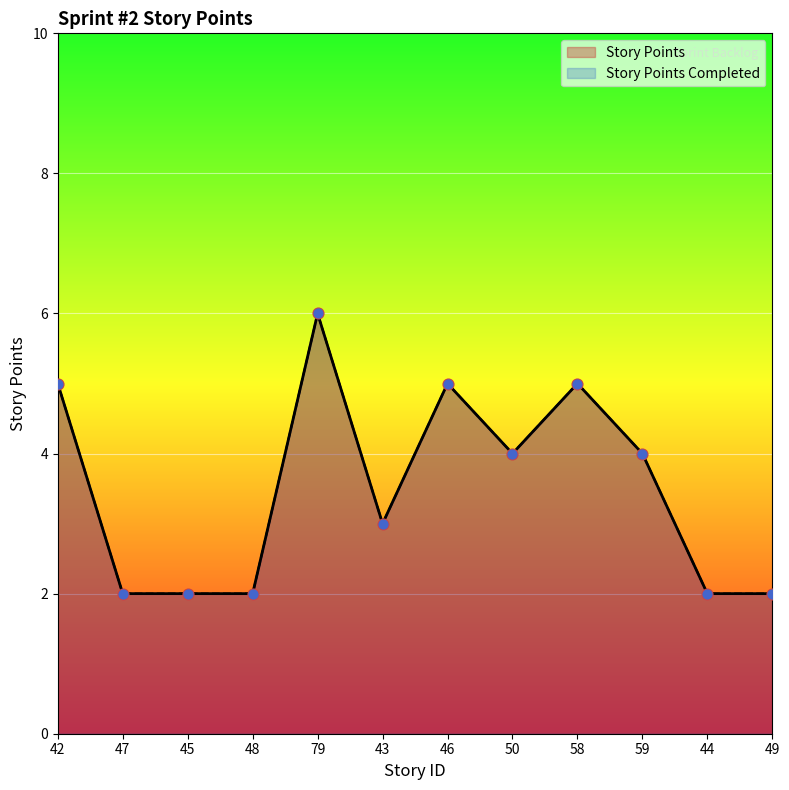

At which category is the sum across all series the highest?

79